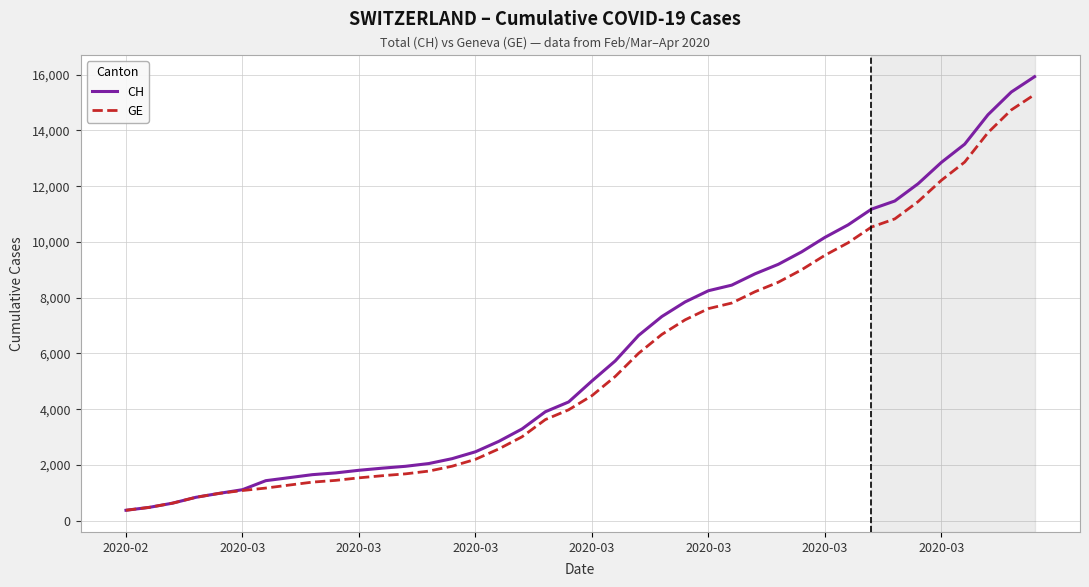

Which series has the largest range (max minus min)?

CH